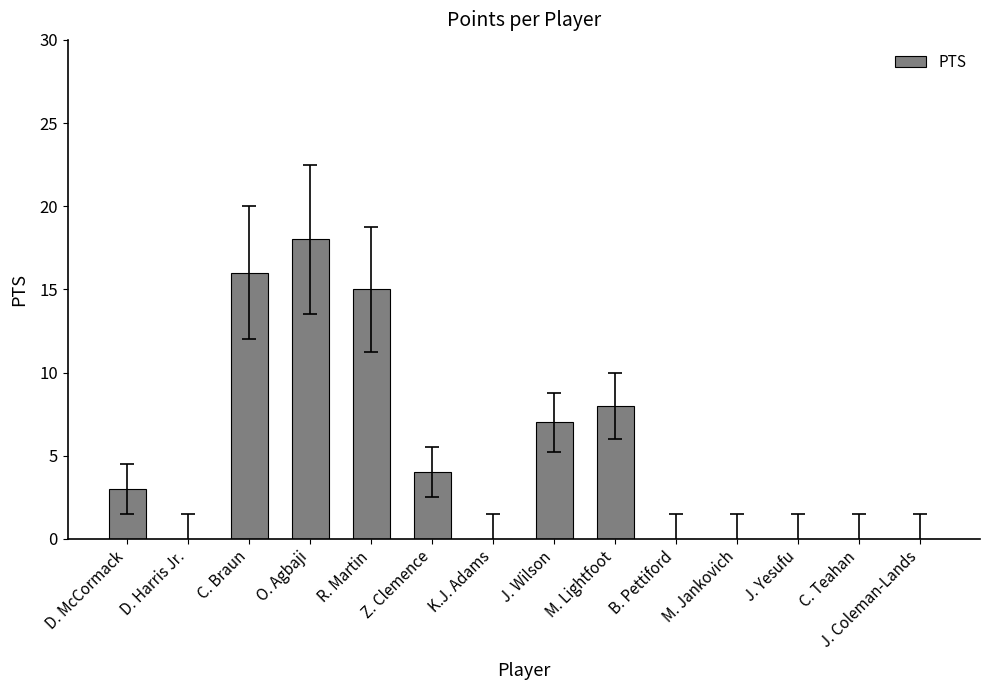

What is the maximum value shown in the chart?

18